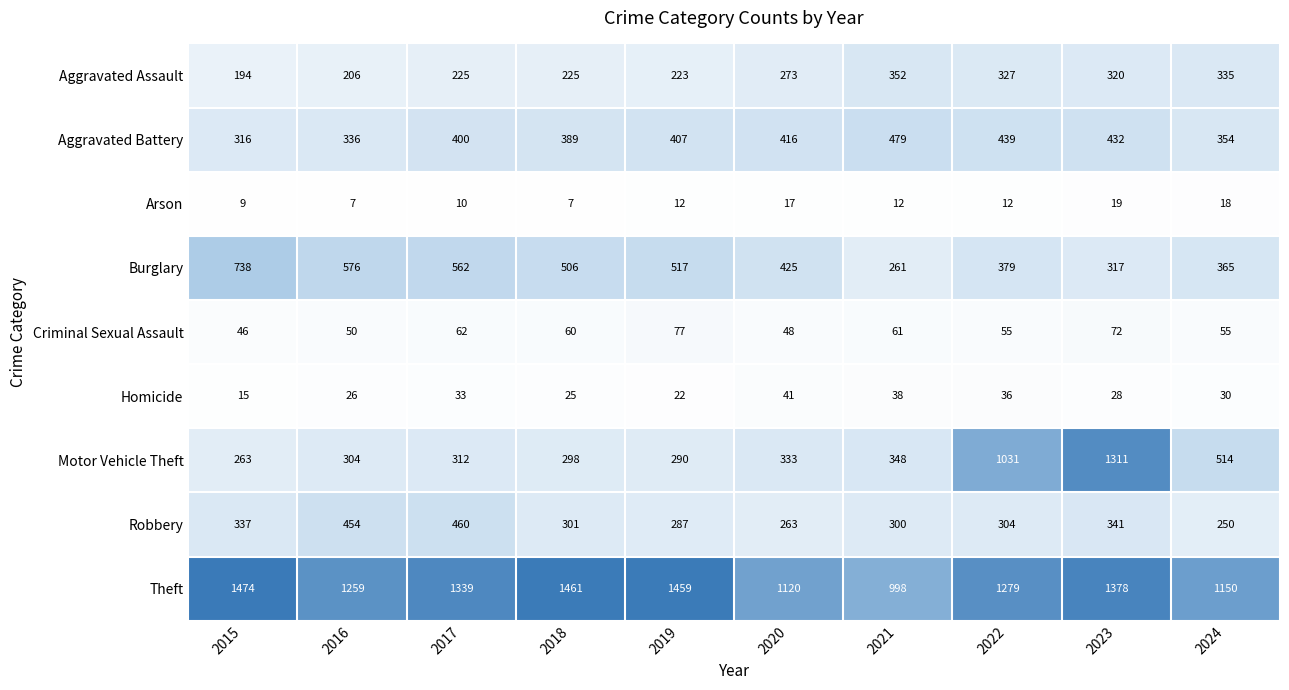

The Motor Vehicle Theft series shows 348 at 2021. True or false?

True